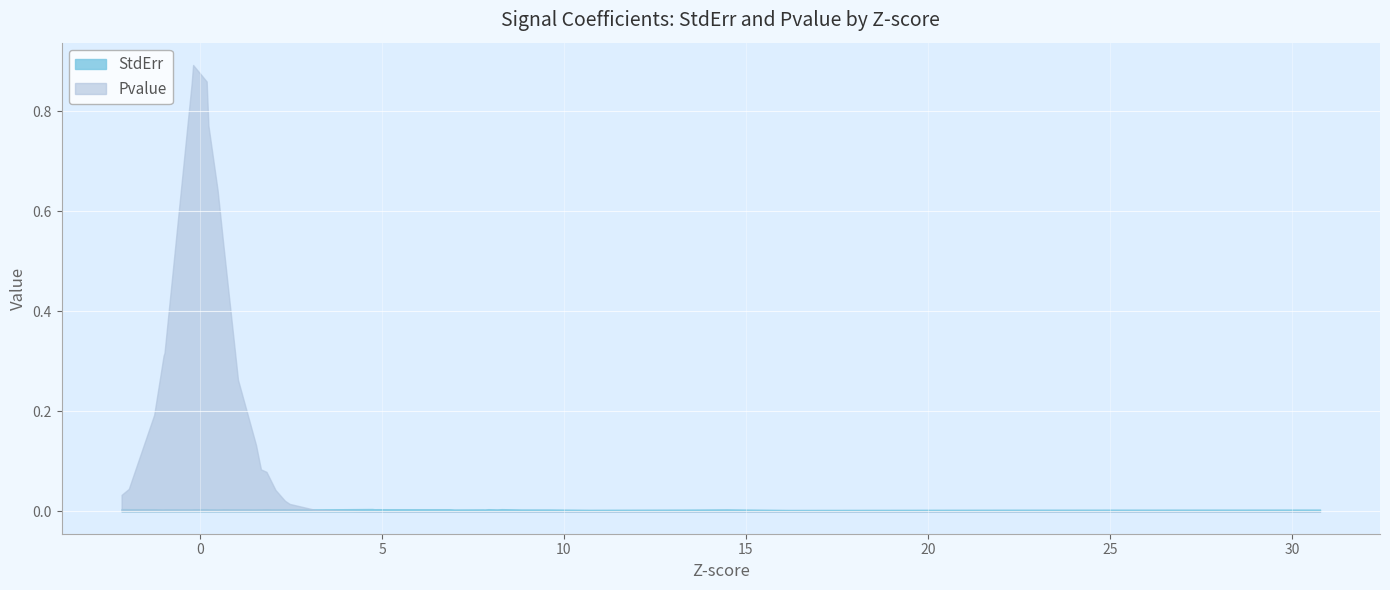

Which series has the largest range (max minus min)?

Pvalue